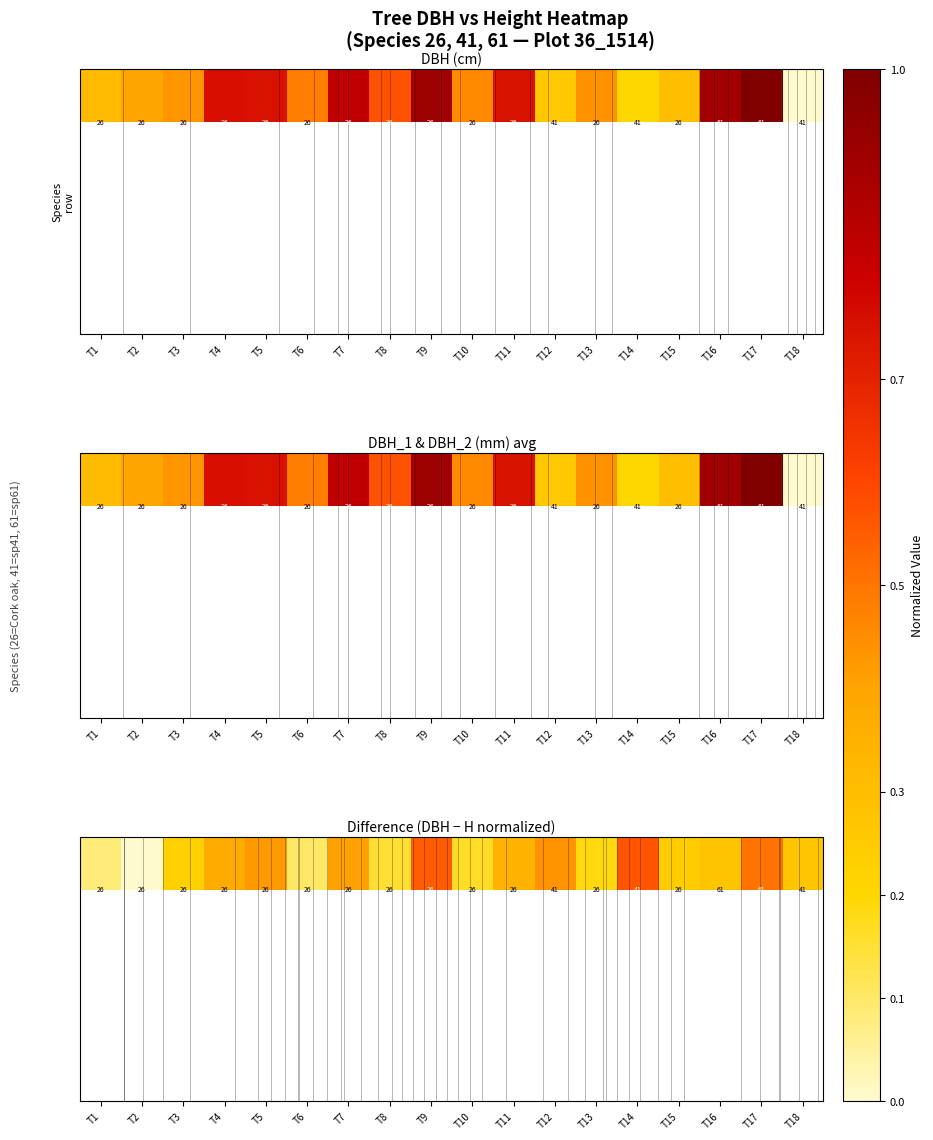

Which label corresponds to the smallest value in the chart?

T2